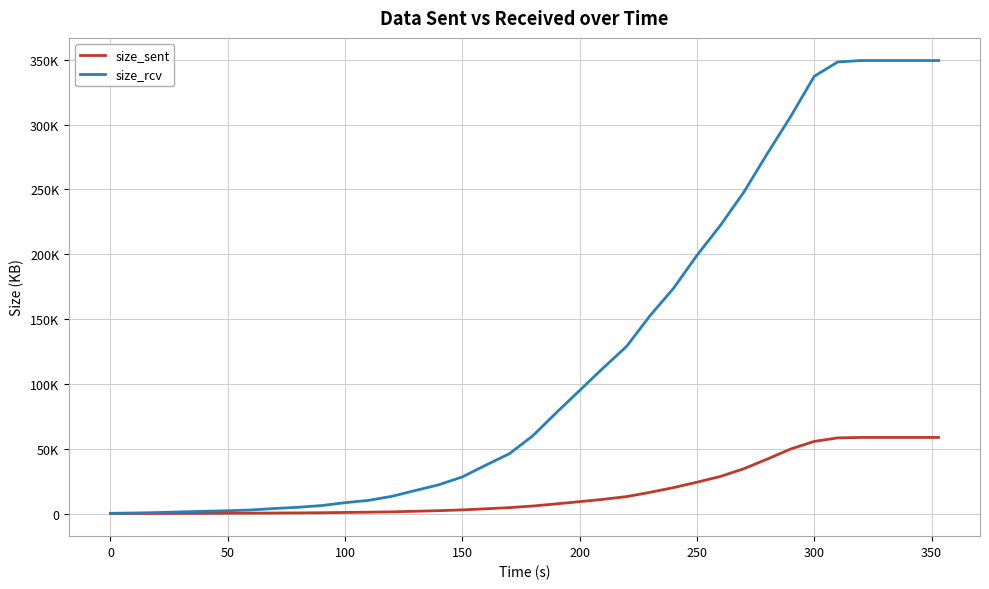

What is the average value of the size_rcv series?

126843.6